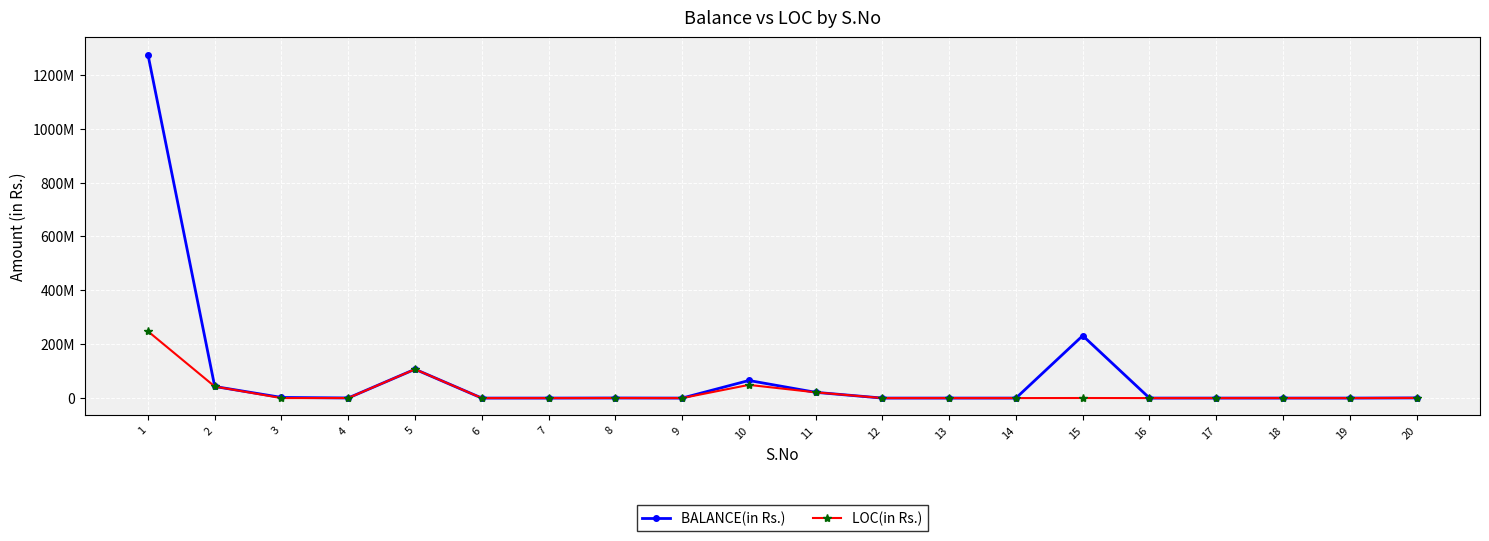

Is this an area chart (filled region under the line)?

No